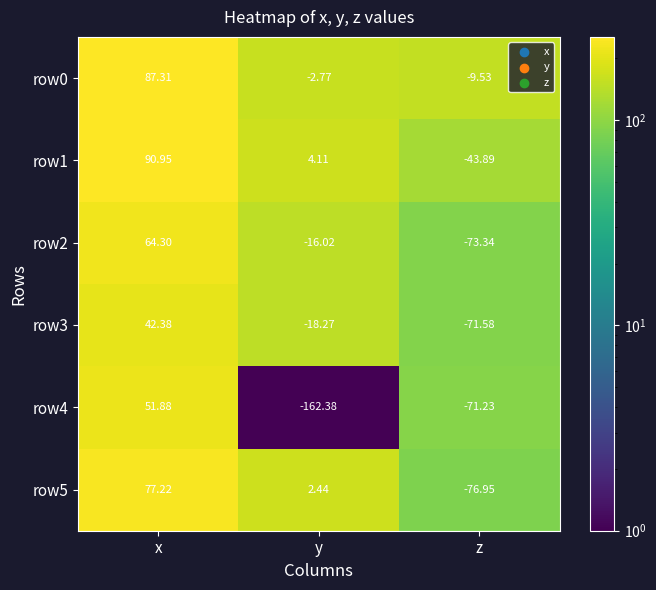

Which category has the highest value across all series?

x